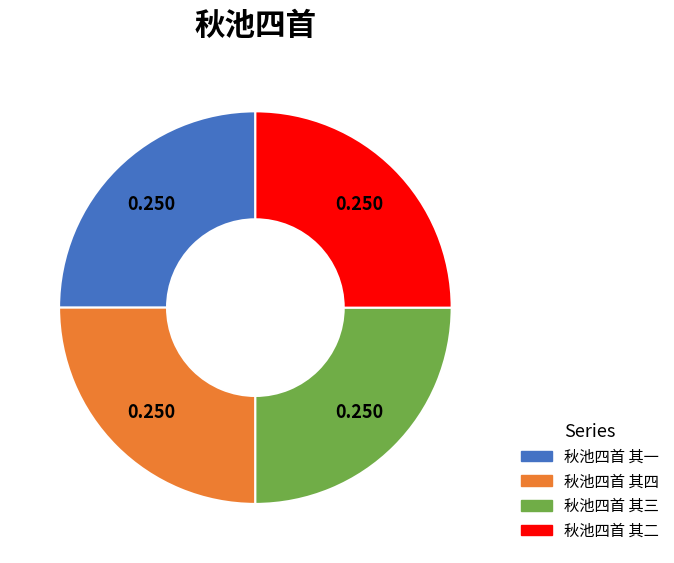

Count the number of slices in the pie.

4